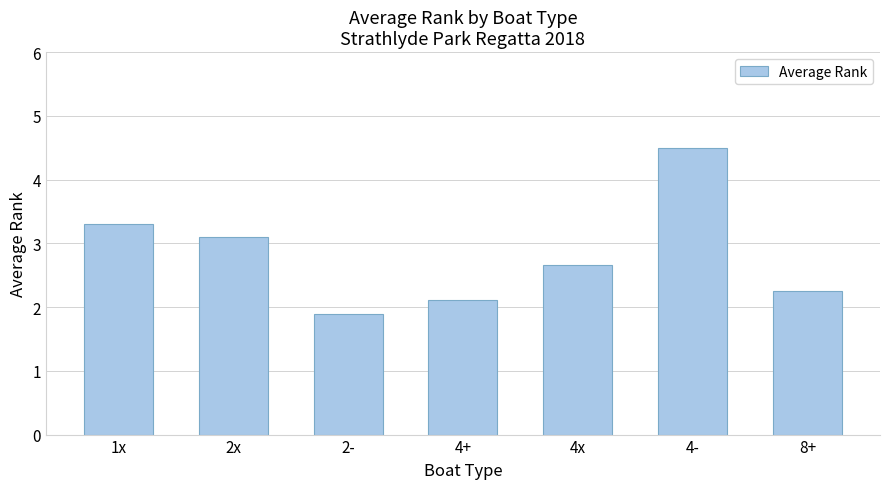

Which category has the highest value across all series?

4-